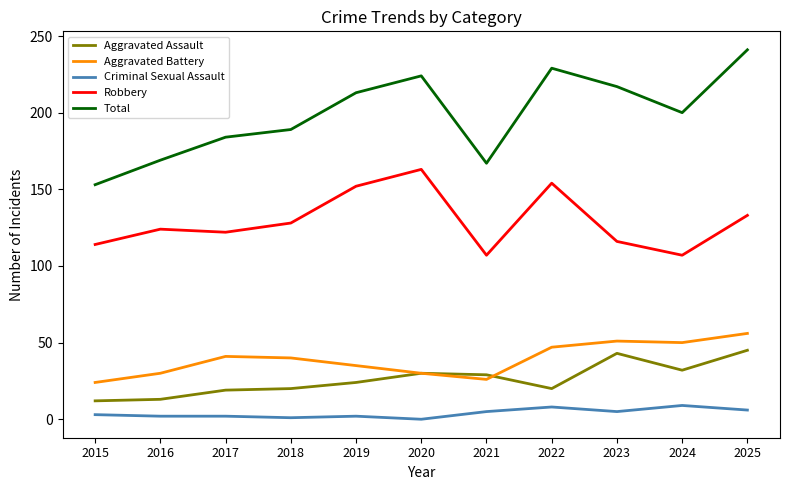

Rank the series by their maximum value, from highest to lowest.

Total, Robbery, Aggravated Battery, Aggravated Assault, Criminal Sexual Assault